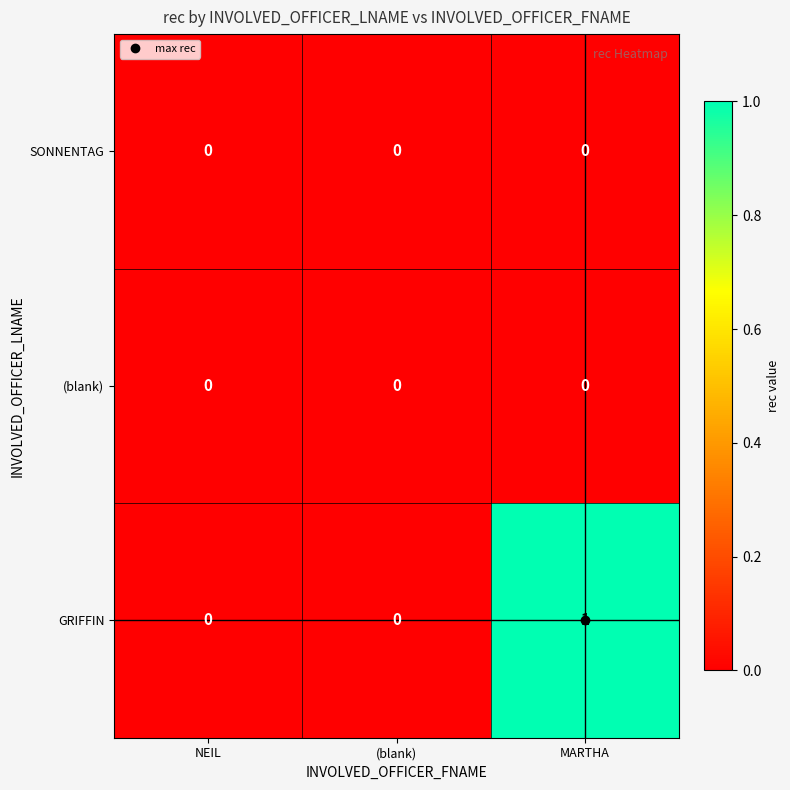

Which series changed the most between NEIL and MARTHA?

GRIFFIN